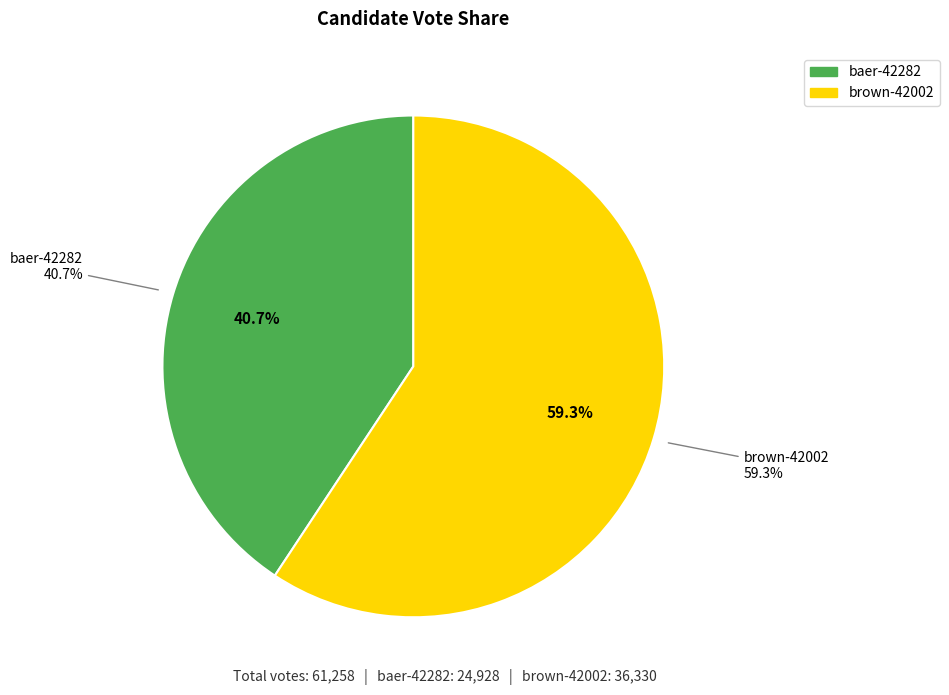

Which slice is the largest?

brown-42002